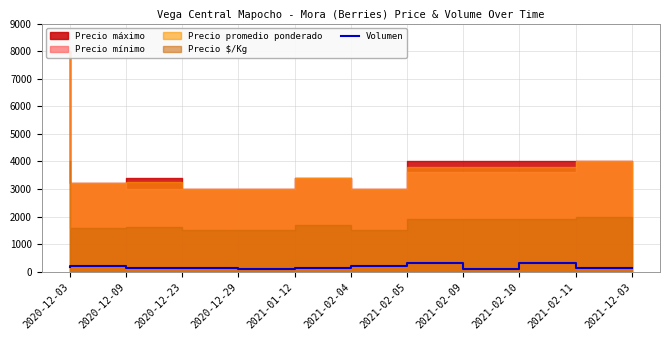

What is the label of the 11th point from the right?

2020-12-03